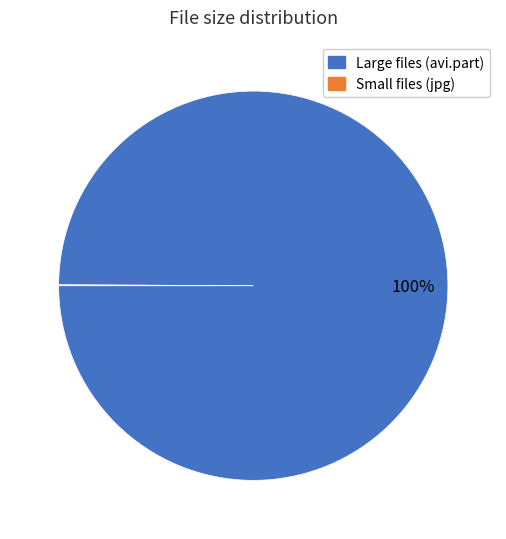

To the nearest percent, what is the difference between the largest and smallest slice percentages?

100%